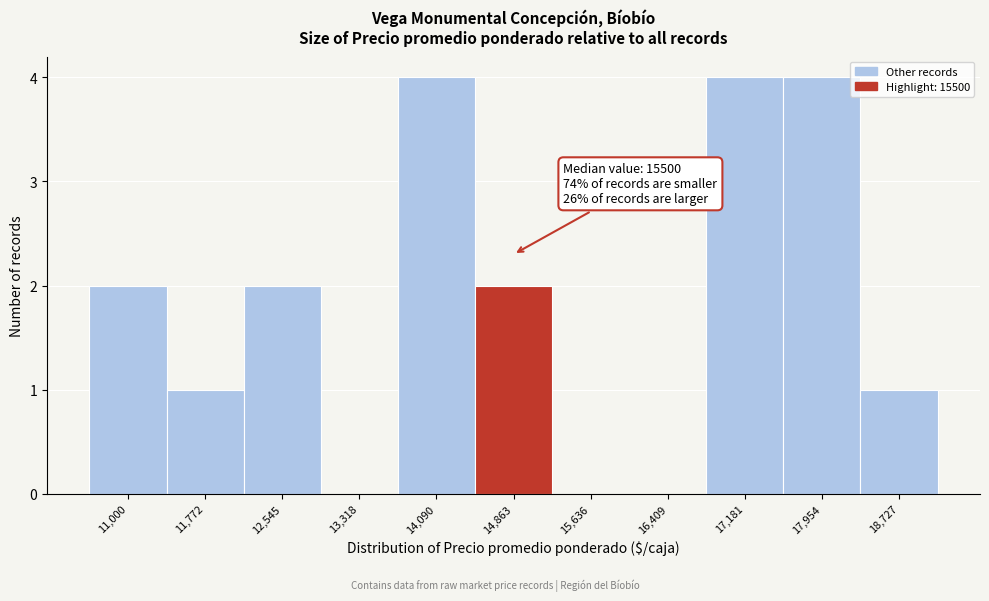

Reading left to right, what are all the values shown in this chart?

11,000=2	11,772=1	12,545=2	13,318=0	14,090=4	14,863=2	15,636=0	16,409=0	17,181=4	17,954=4	18,727=1